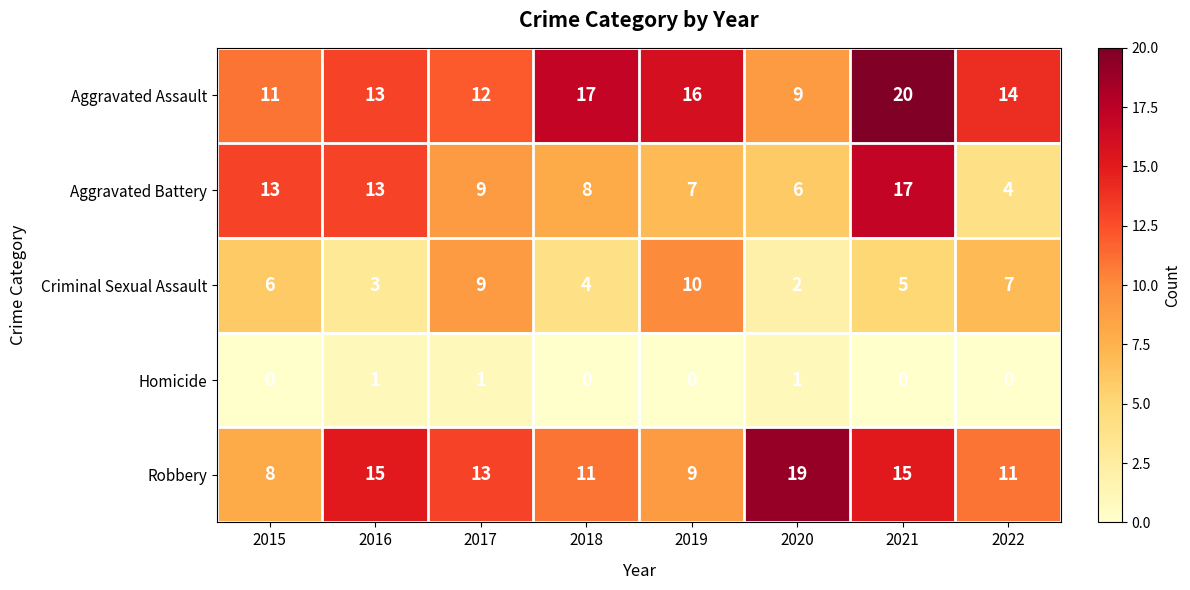

How many distinct data groups are displayed?

5